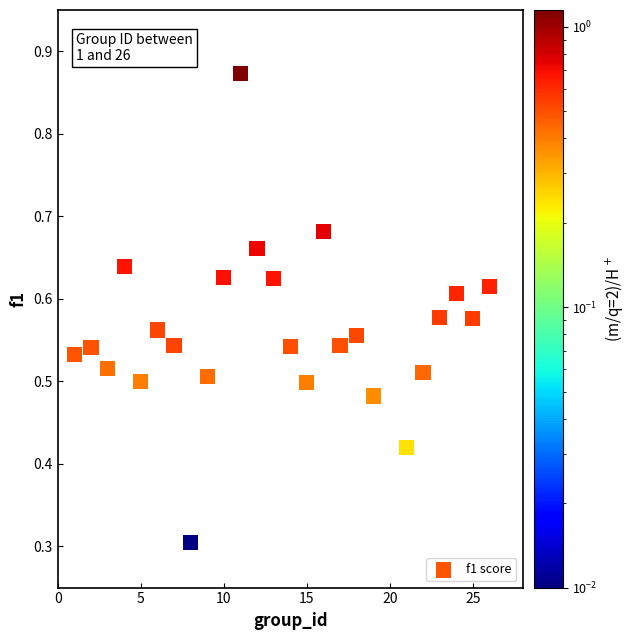

What Y value in the scatter plot is closest to 0?

0.3